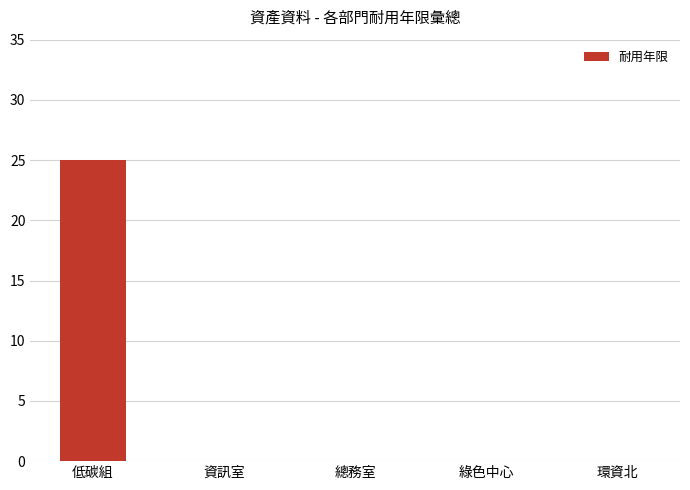

Reading left to right, list all the values displayed in this chart.

25	0	0	0	0